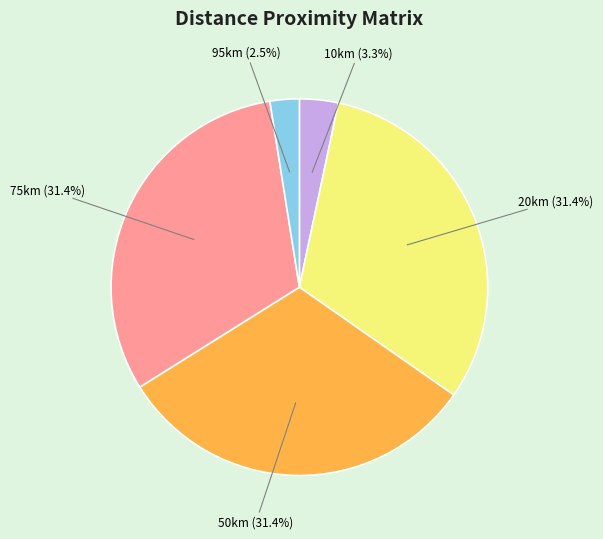

How many slices are in this pie chart?

5